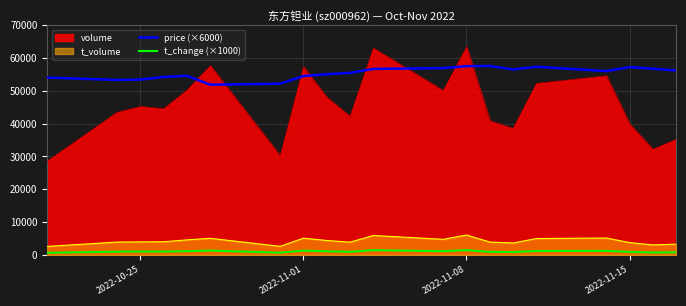

What is the value of the price (×6000) point at the 13th from the left?

57480.0